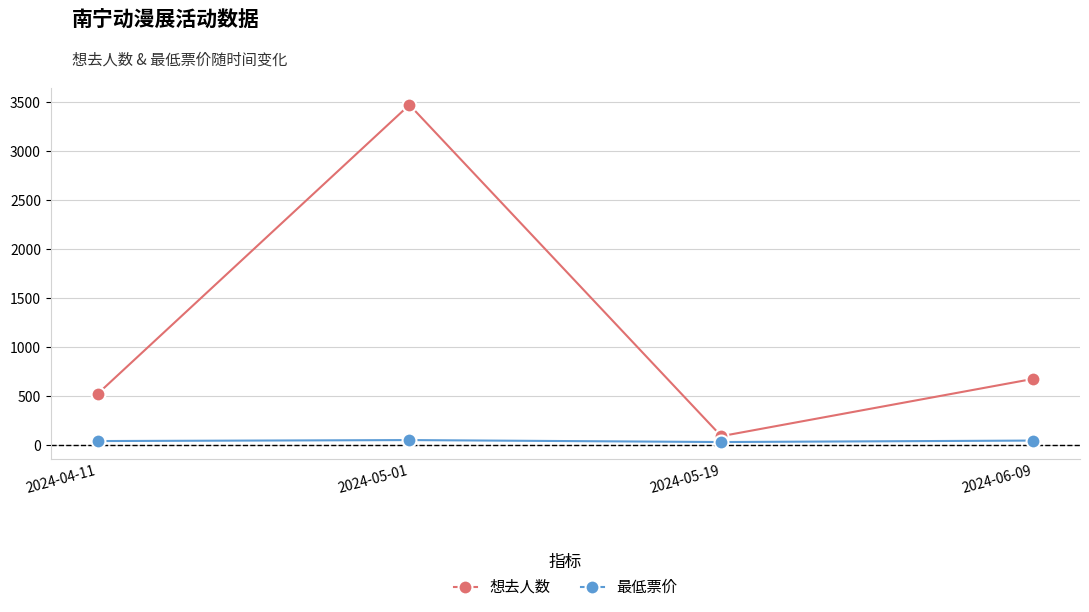

How many data points in 想去人数 are less than 679?

2